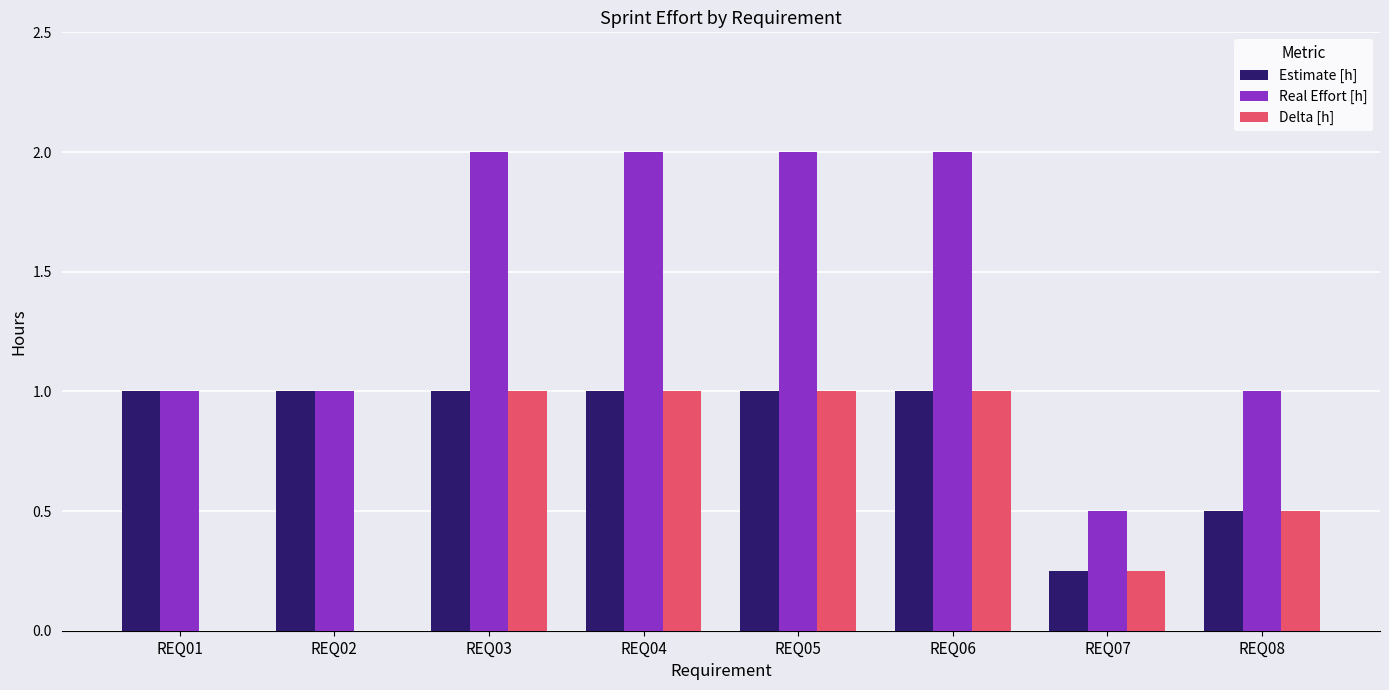

What is the average value of the Real Effort [h] series?

1.4